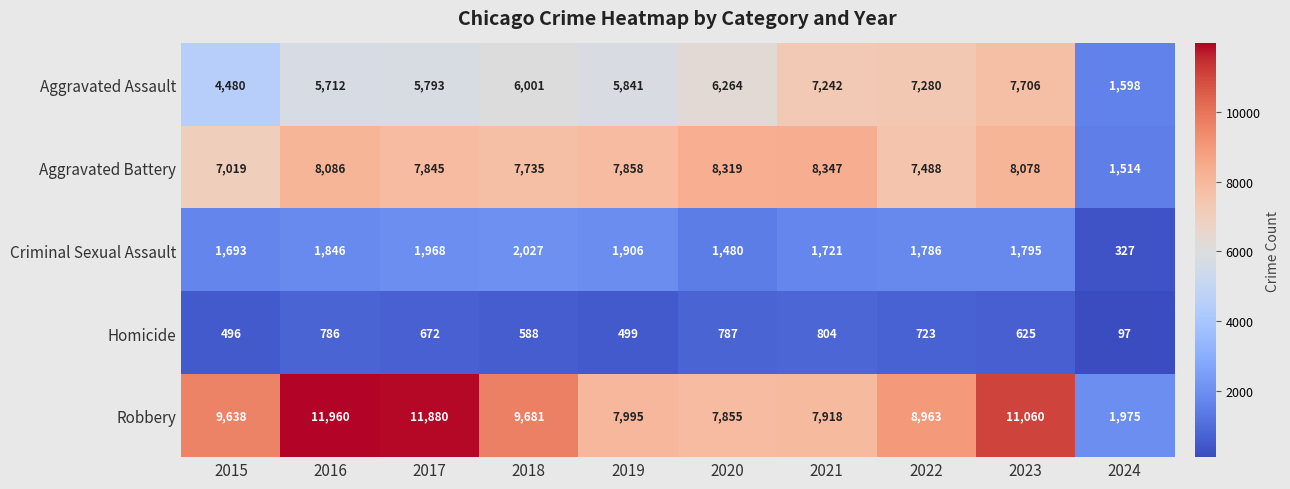

Rank the series by their maximum value, from highest to lowest.

Robbery, Aggravated Battery, Aggravated Assault, Criminal Sexual Assault, Homicide